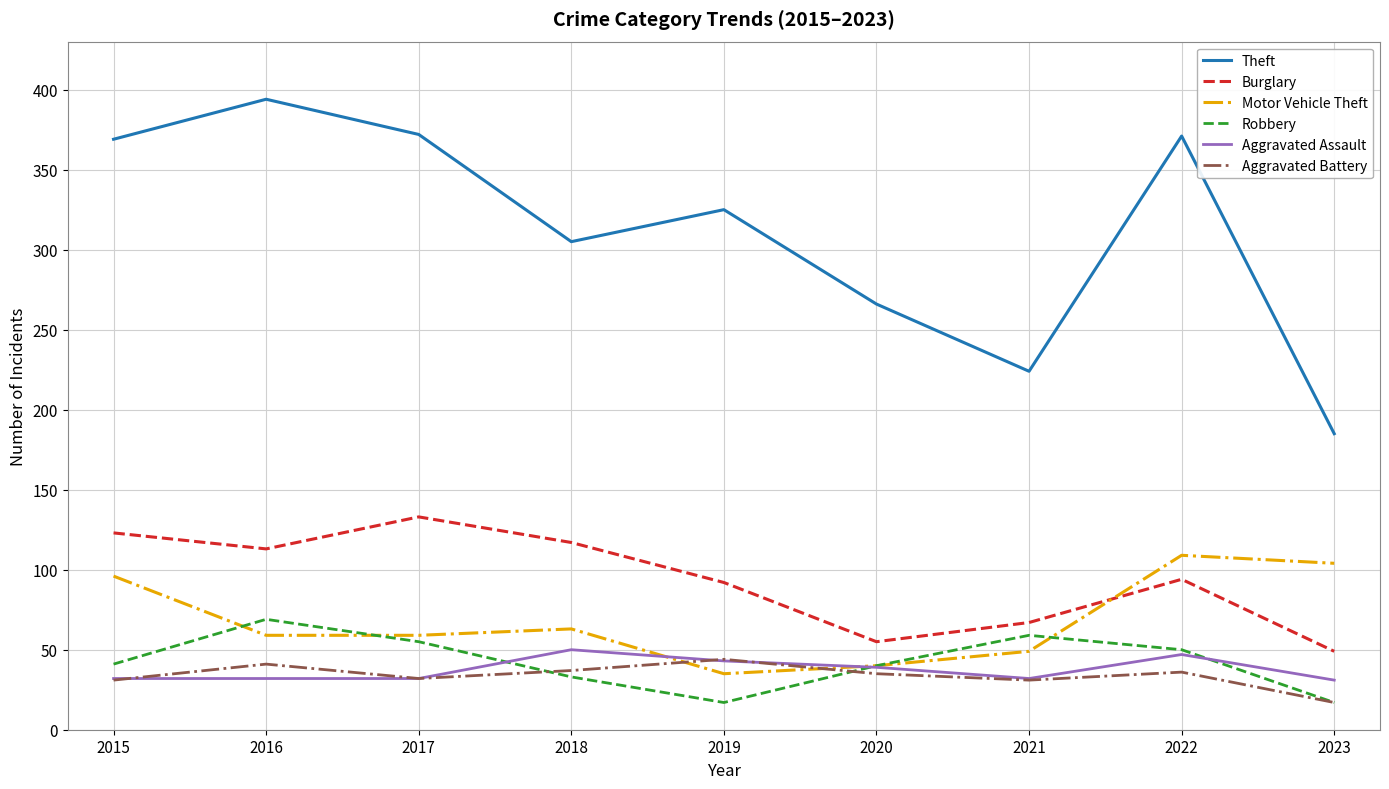

Does the chart display data point markers on the line(s)?

No